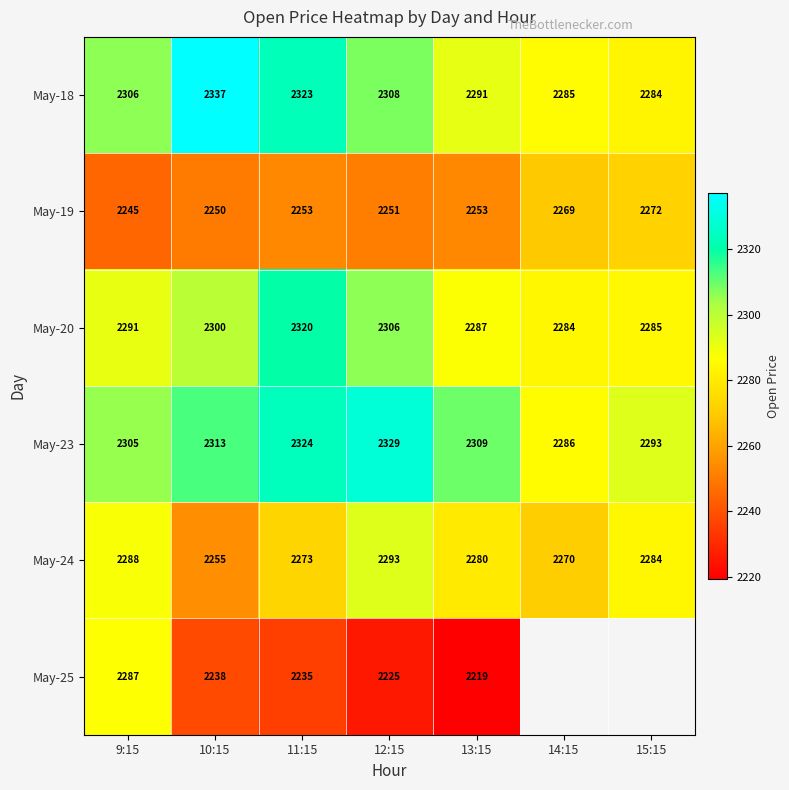

Which category has the lowest value in the May-19 series?

9:15